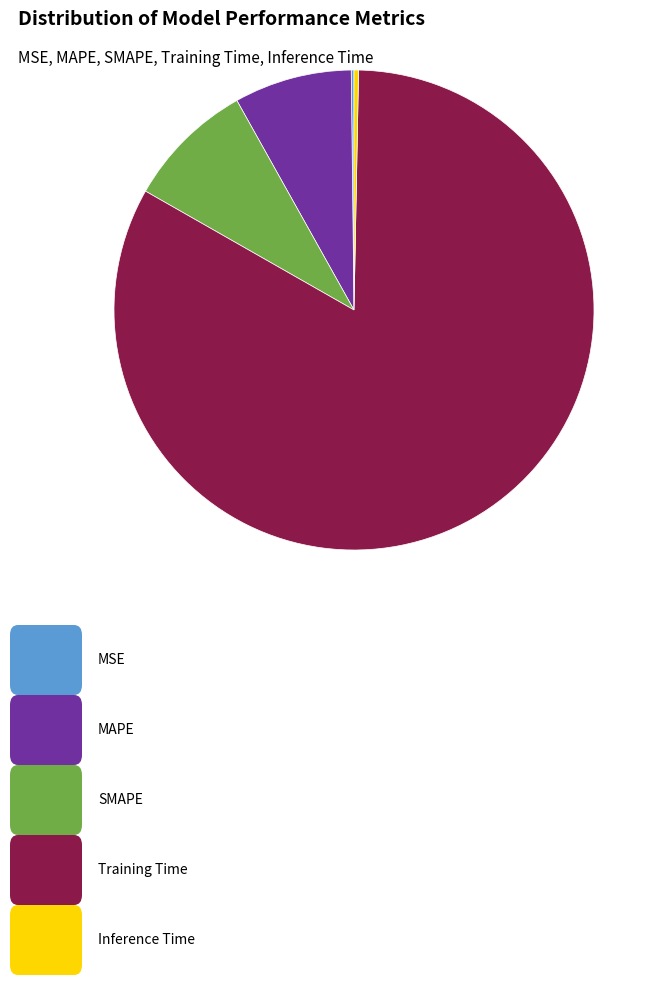

Does any single category account for the majority?

Yes